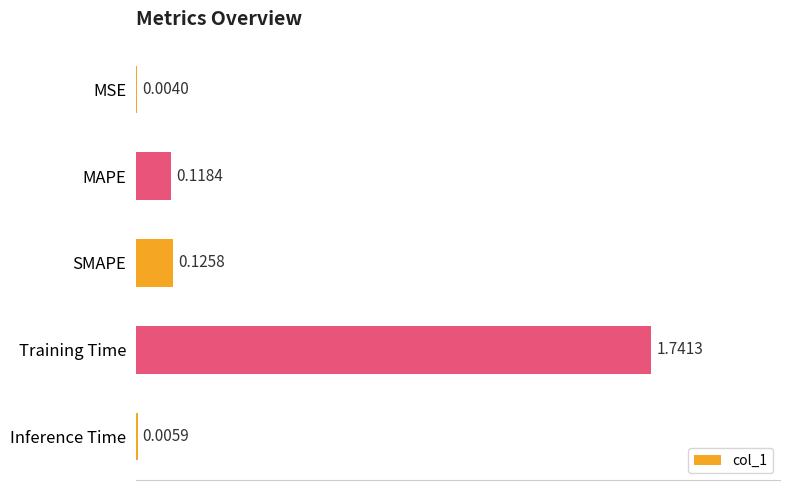

What is the sum of all values?

2.0